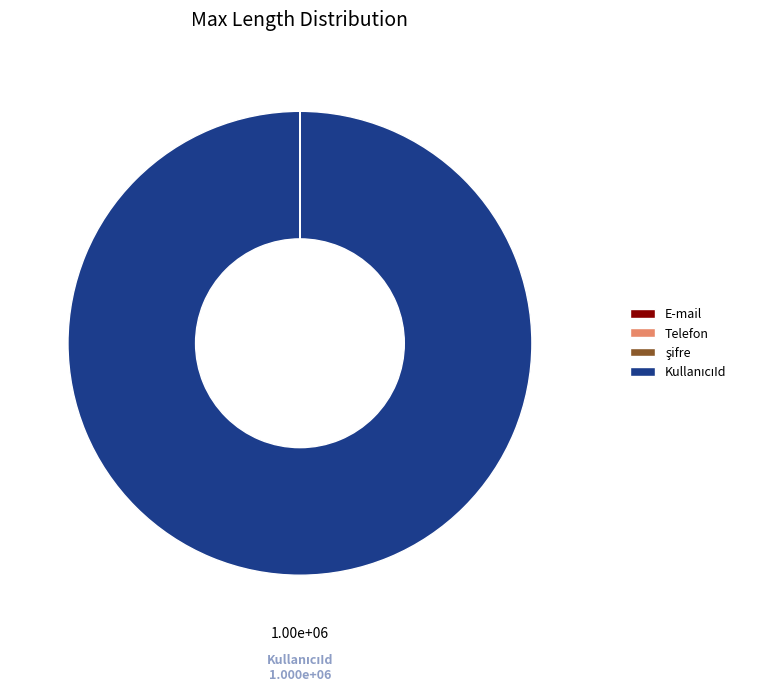

Is there any slice that represents more than half of the pie?

Yes